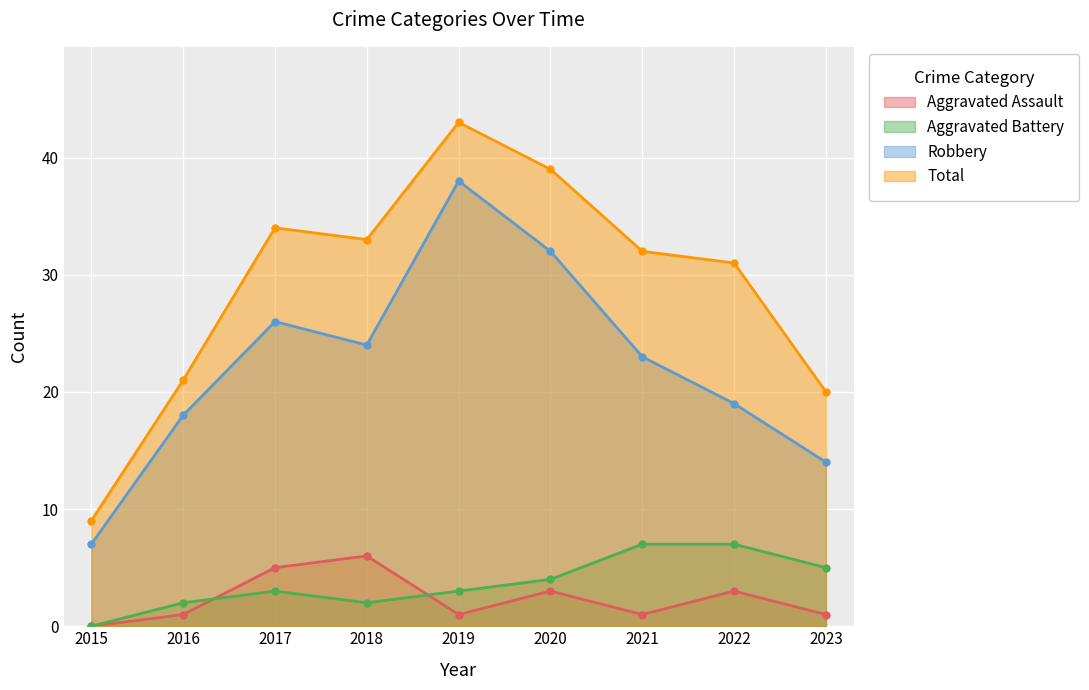

What is the spread (max minus min) of values at 2022?

28